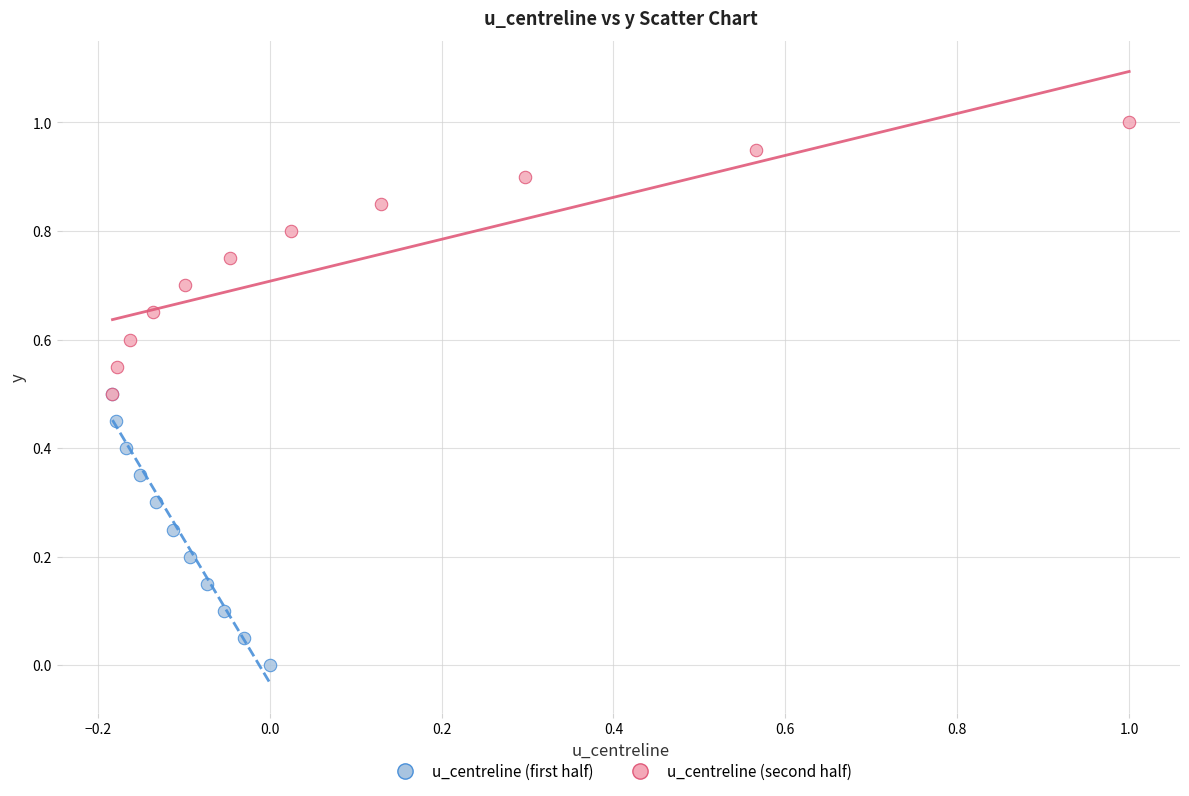

Which series contains the lowest Y value?

u_centreline (first half)